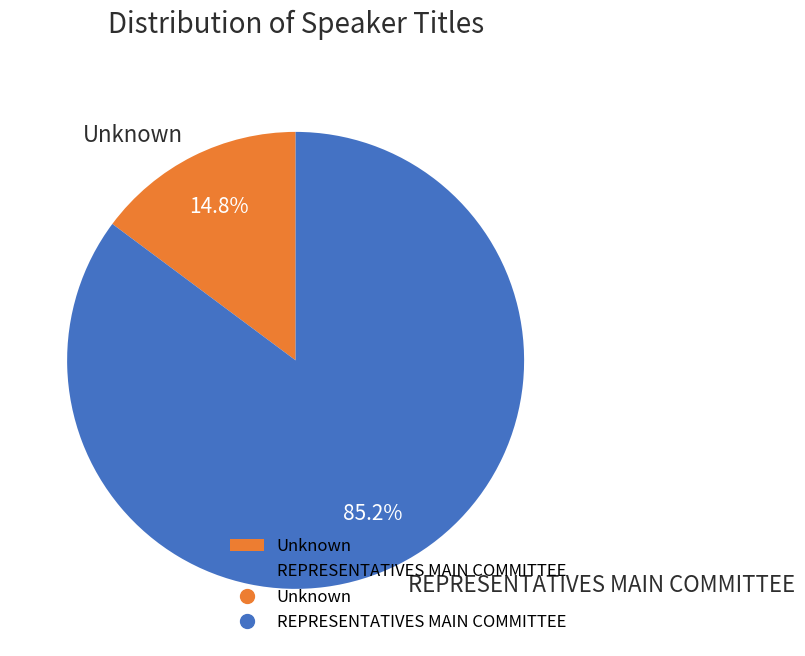

To the nearest percent, what is the average slice percentage?

50%